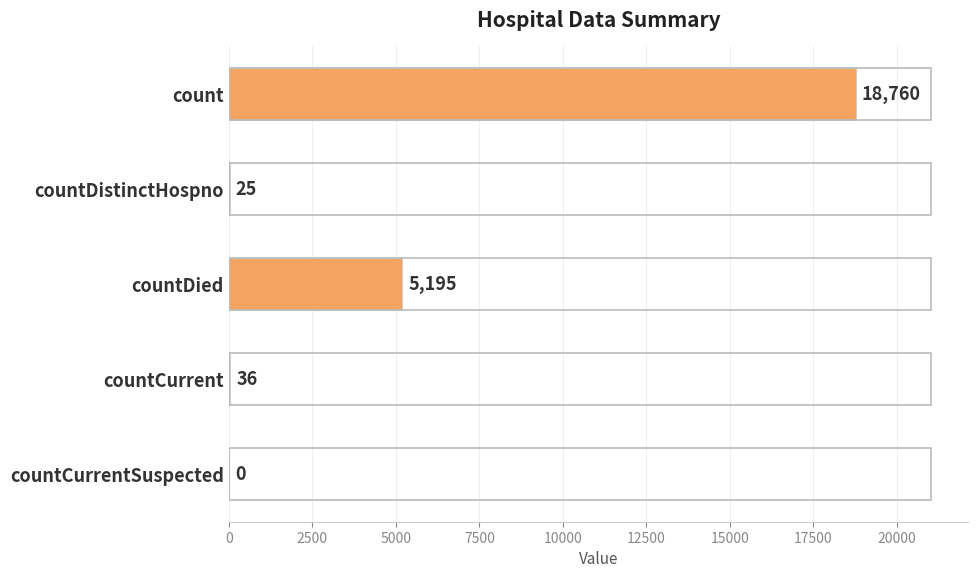

Reading top to bottom, what are all the values shown in this chart?

count=18760	countDistinctHospno=25	countDied=5195	countCurrent=36	countCurrentSuspected=0